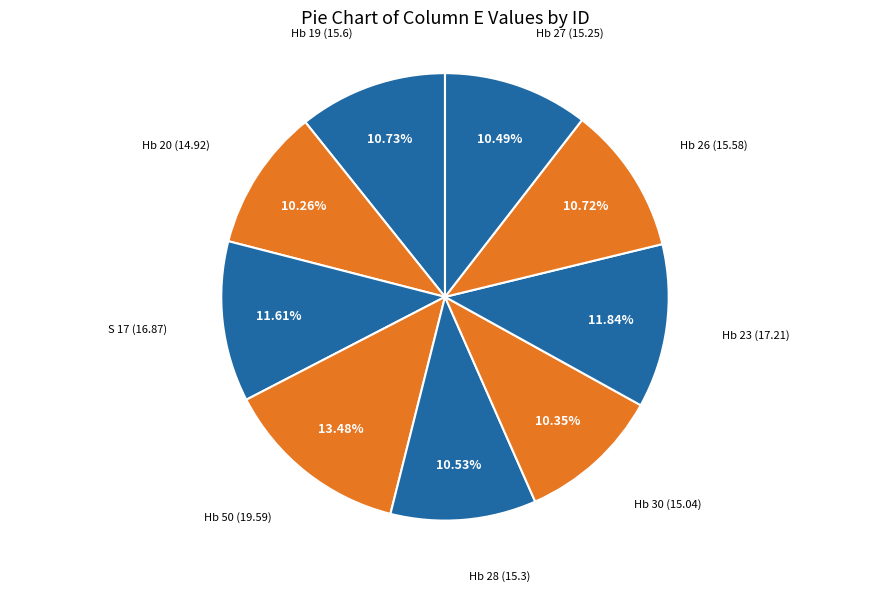

Does Hb 30 account for over 50% of the chart?

No